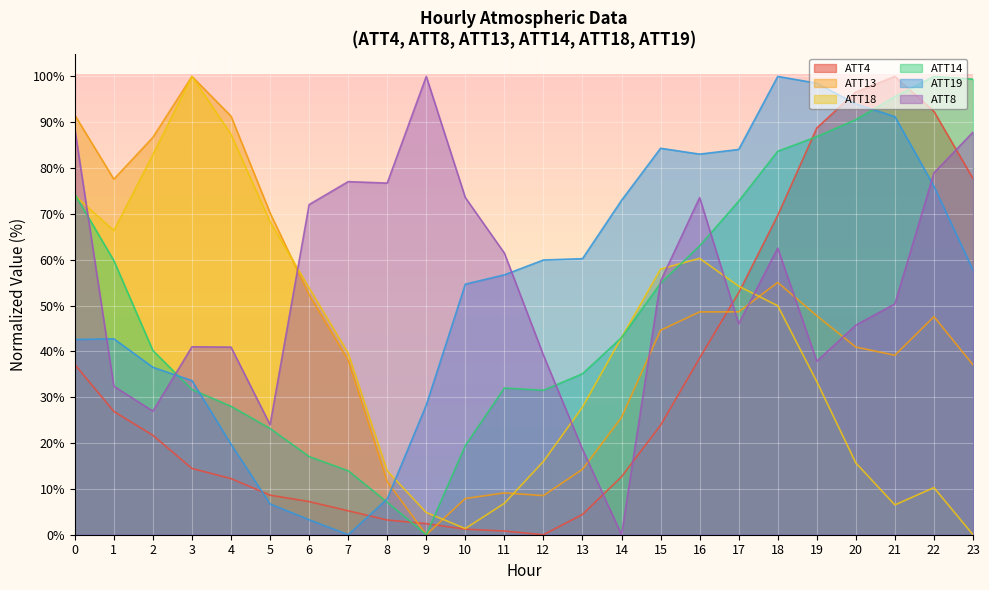

The ATT4 series shows 18.5 at 14. True or false?

False